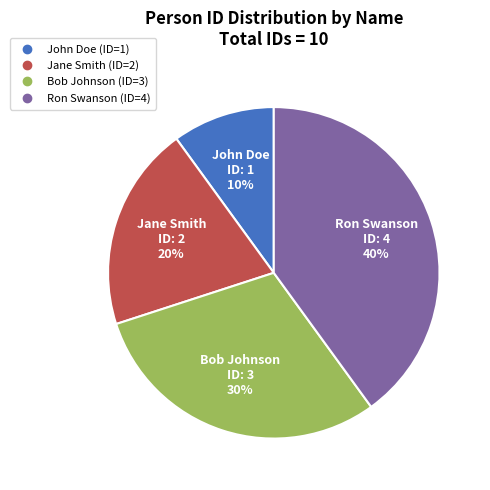

Do Bob Johnson and Ron Swanson together represent more than half of the pie?

Yes